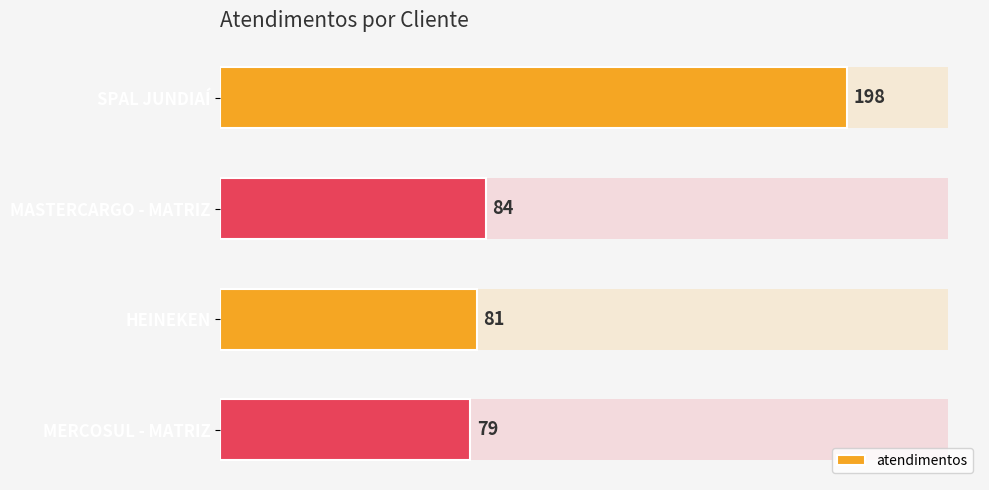

Which category has the lowest value across all series?

MERCOSUL - MATRIZ